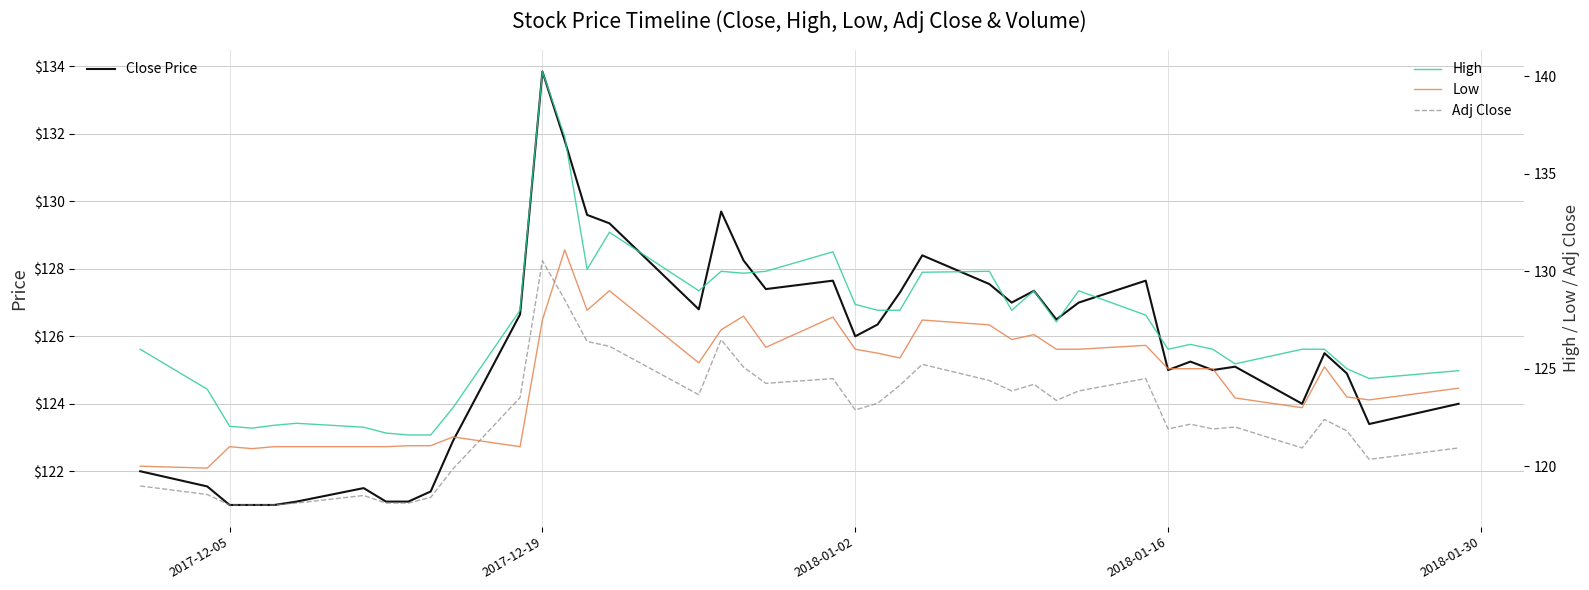

What is the lowest value of the Low series?

119.9